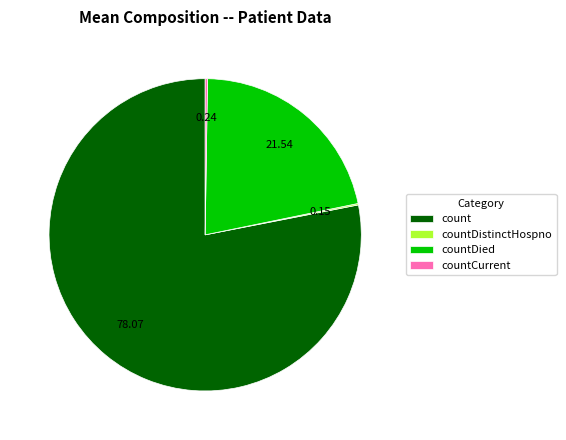

Is it true that countDied is 22% of the pie?

True